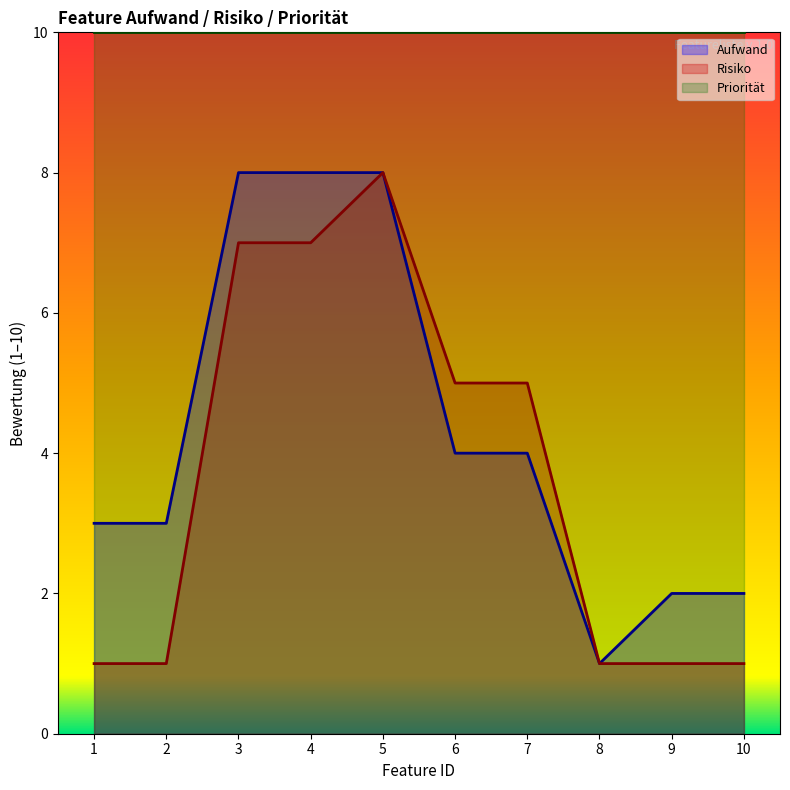

How many Risiko values are between 1 and 7?

9